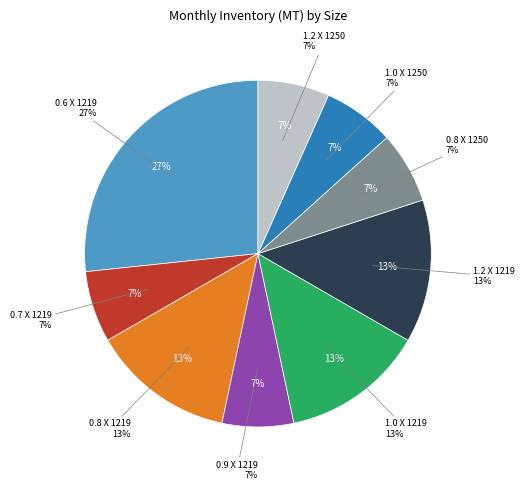

Does 0.8 X 1219 account for over 50% of the chart?

No